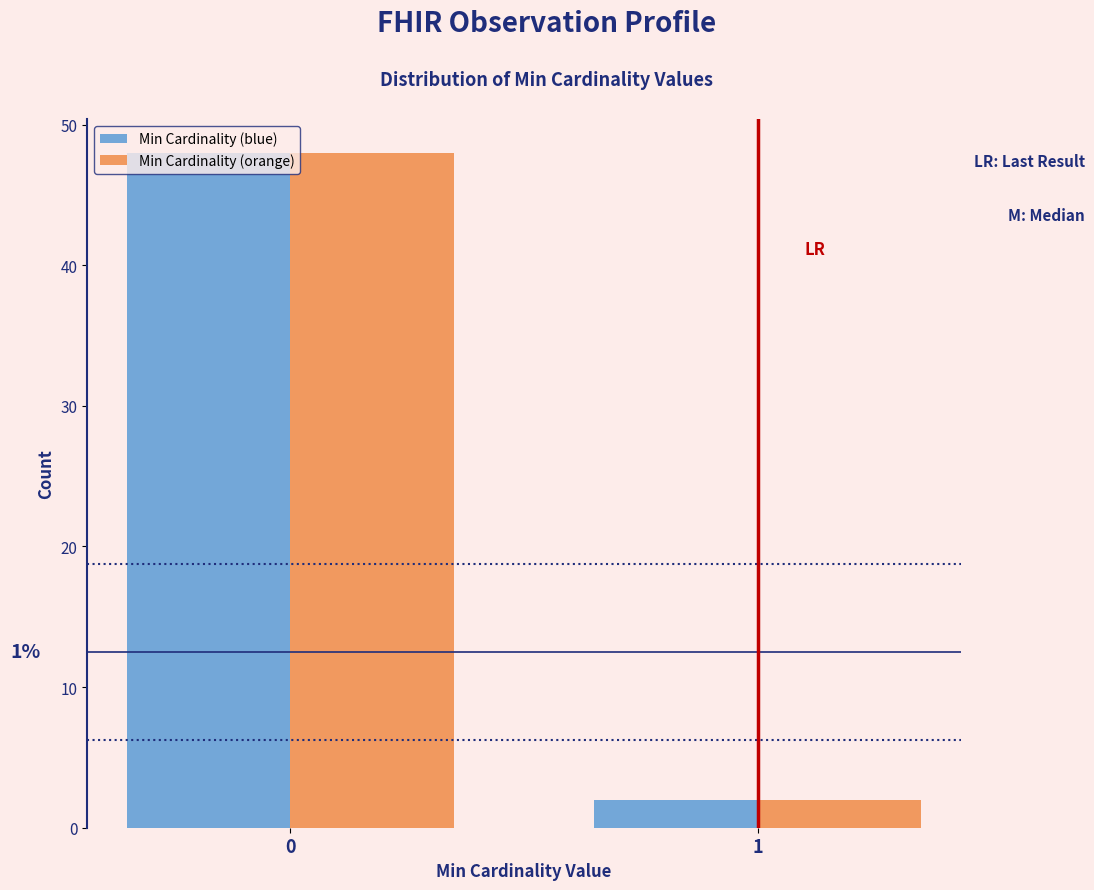

What is the highest value of the Min Cardinality (blue) series?

48